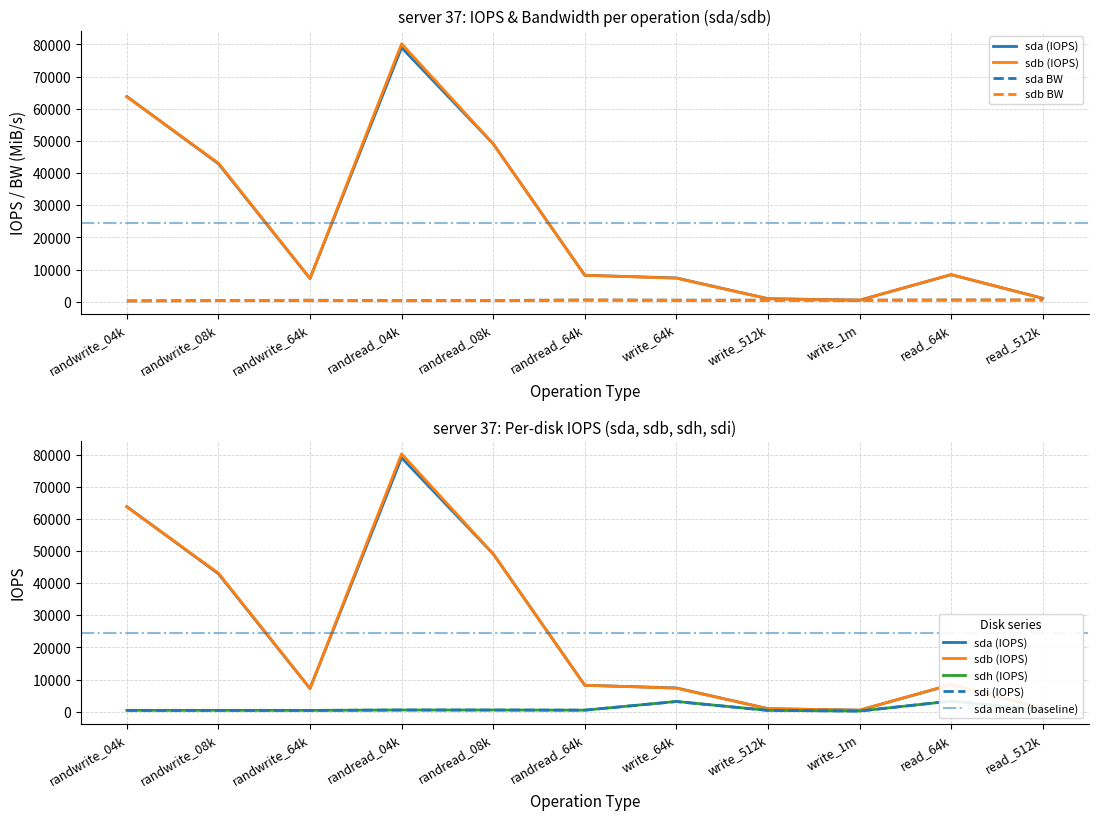

Reading left to right, what are all the values shown in this chart?

sda (IOPS): 63800	42900	7208	79000	49100	8224	7386	933	462	8397	1062
sdb (IOPS): 63700	43100	7246	80200	49100	8212	7307	923	465	8432	1059
sda BW: 249	335	451	312	383	514	462	467	463	525	531
sdb BW: 249	337	453	313	384	513	457	462	465	527	530
sdh (IOPS): 418	422	410	521	516	471	3173	400	200	3289	410
sdi (IOPS): 385	385	375	516	515	469	3138	396	195	3287	410